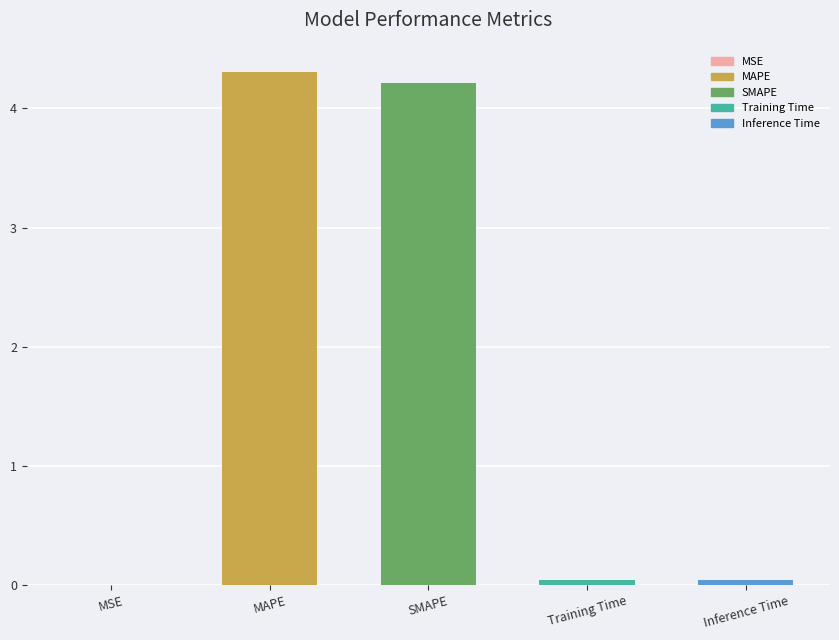

Which category has the highest value across all series?

MAPE